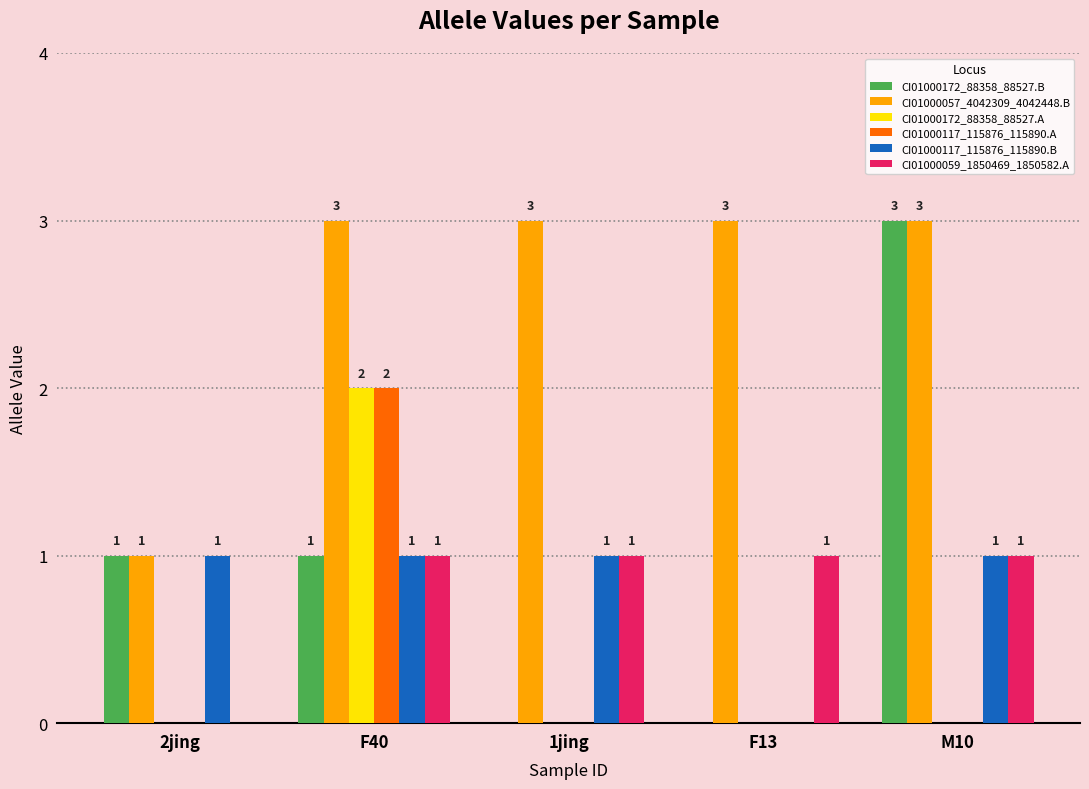

What is the maximum value shown in the chart?

3